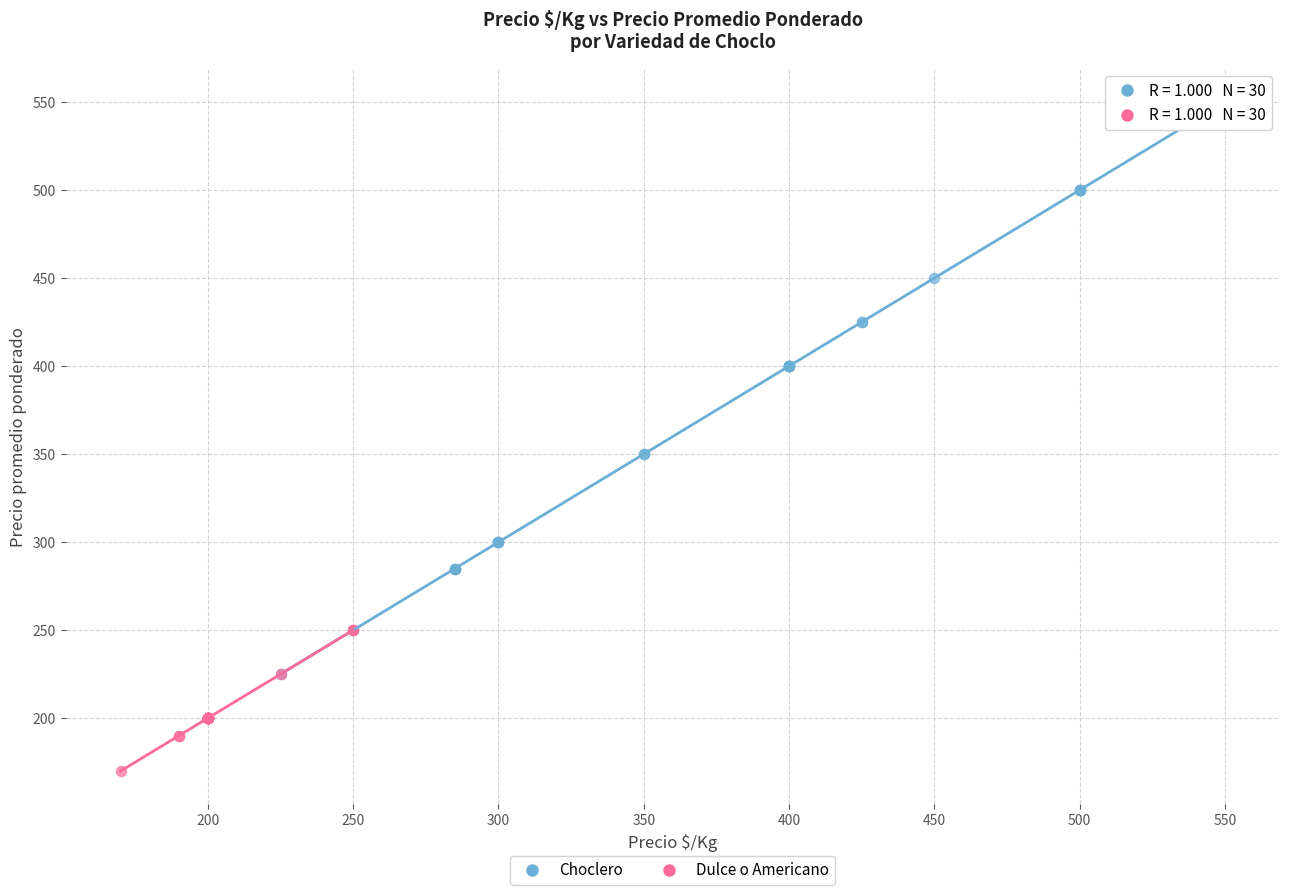

Which series contains the lowest Y value?

Dulce o Americano